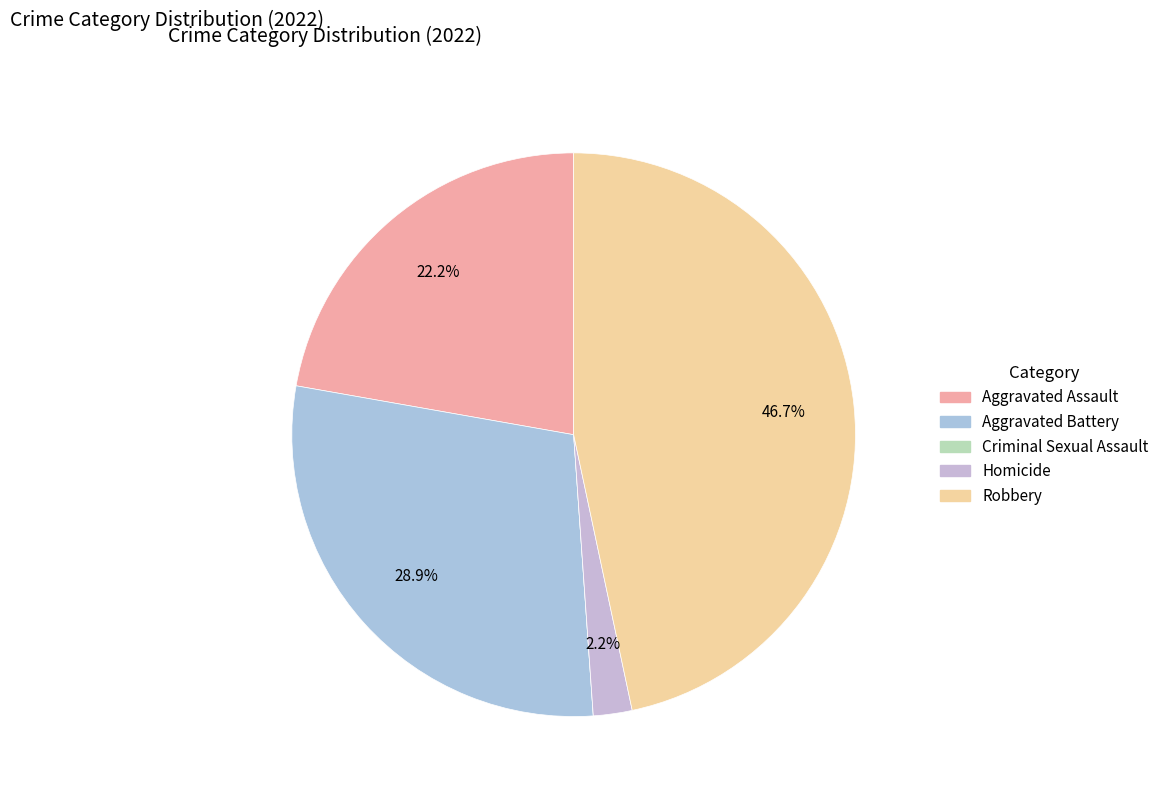

Which category has the smallest portion of the pie?

Criminal Sexual Assault